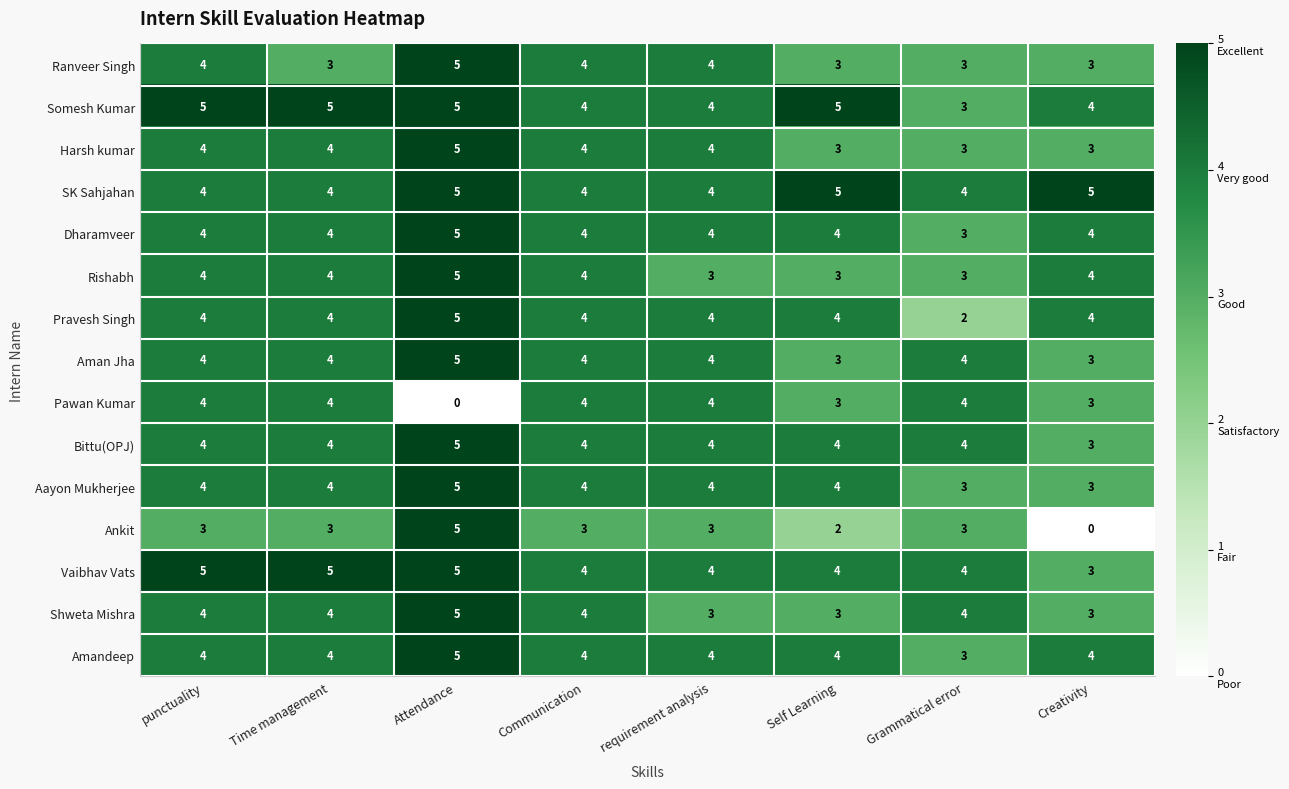

Which series has the widest spread of values?

Ankit